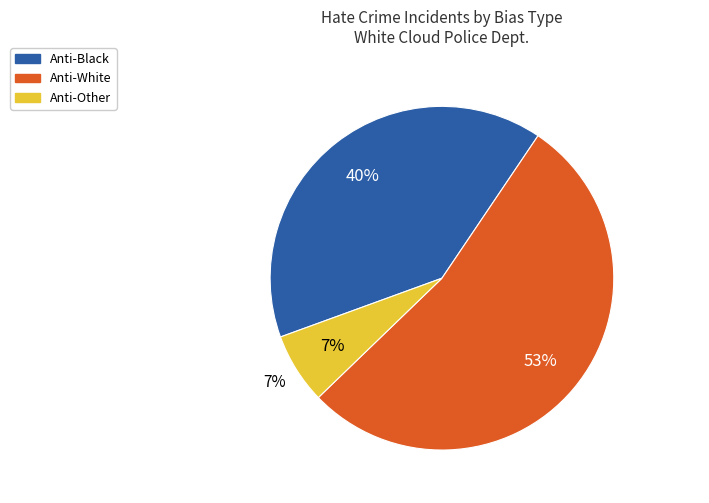

Is 17 the majority of the pie?

No